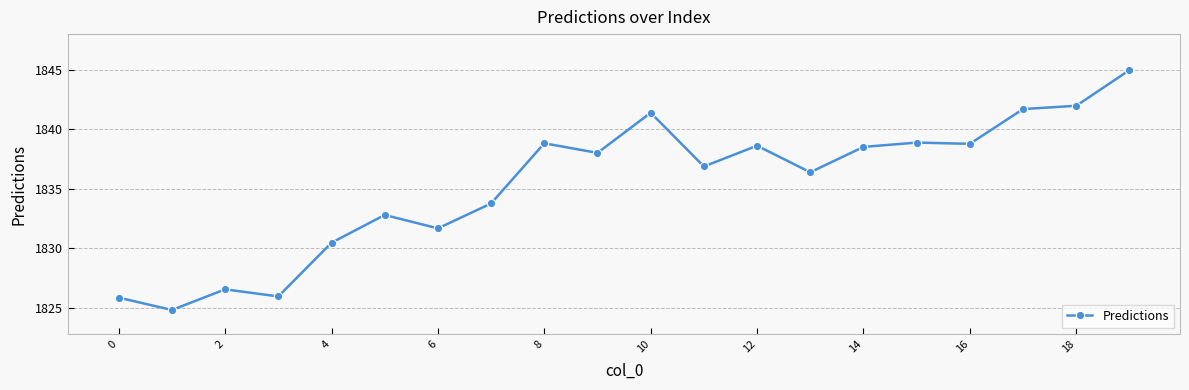

What is the greatest value displayed?

1845.0